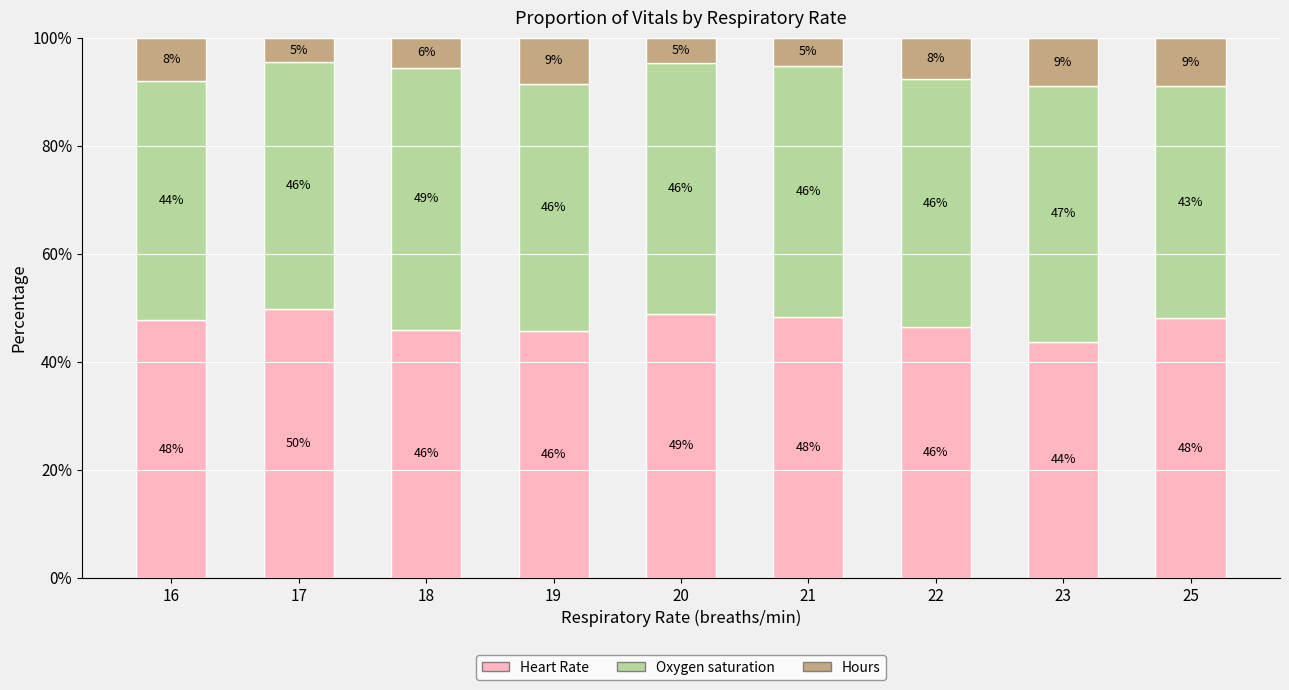

What is the lowest value of the Heart Rate series?

43.7